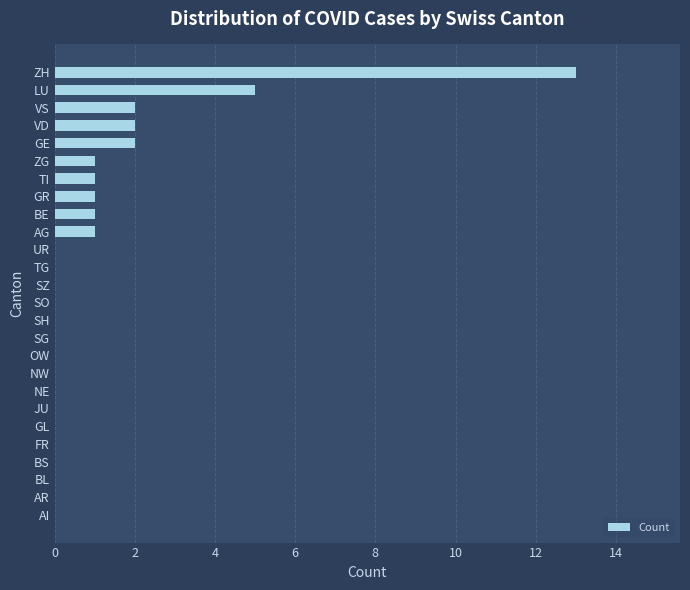

Where is the data nearest to the value 6?

LU